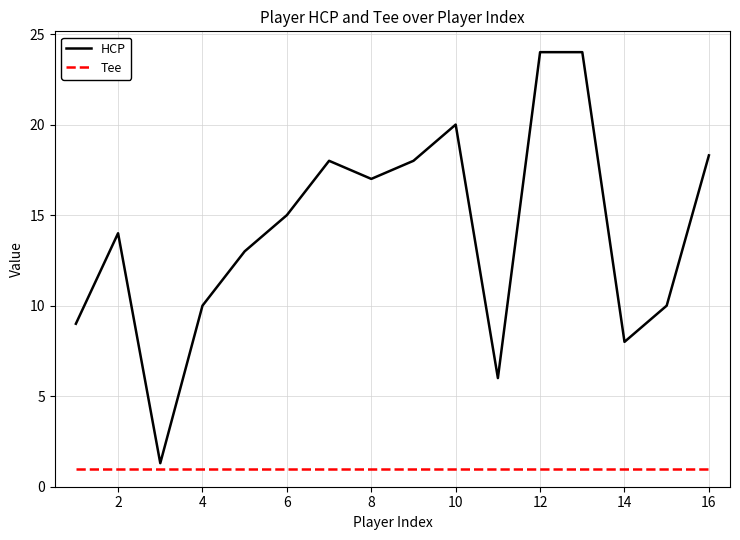

What is the lowest value of the HCP series?

1.3